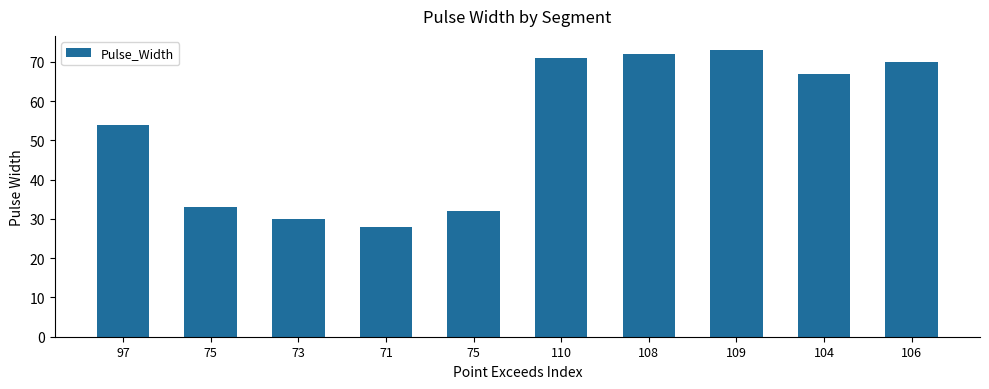

How many values are below 67?

5